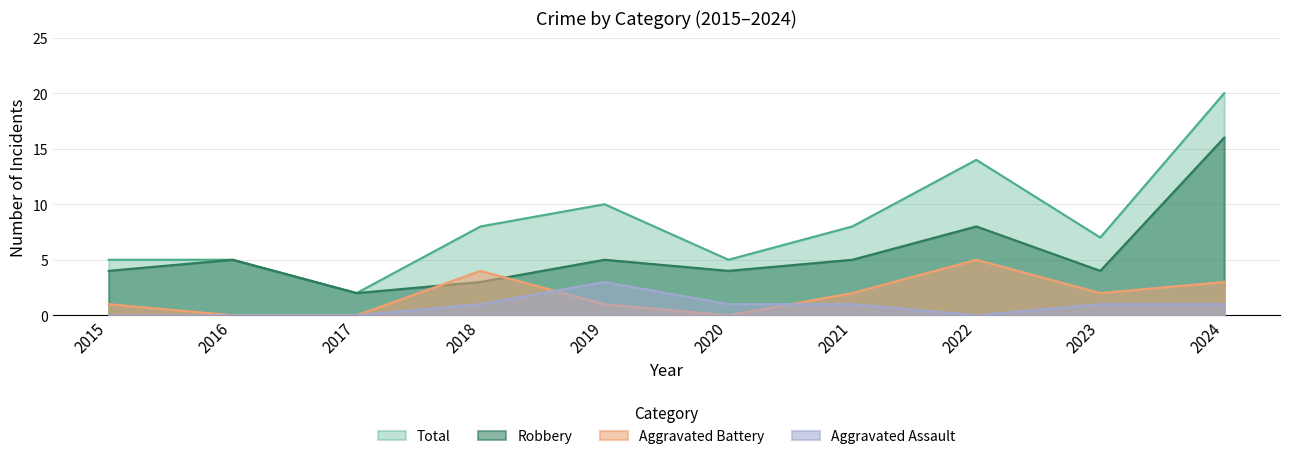

The Aggravated Assault series shows 5 at 2019. True or false?

False